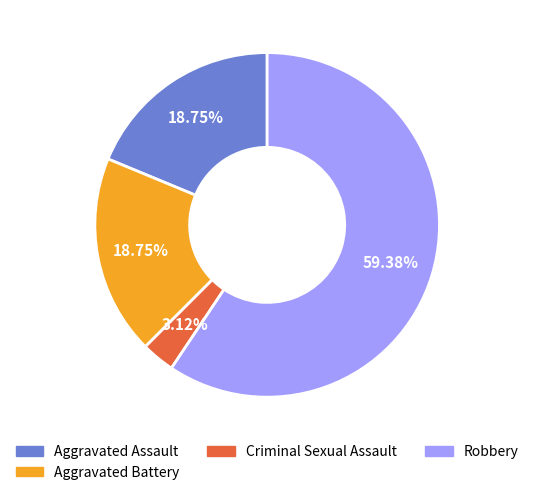

Does any single category account for the majority?

Yes